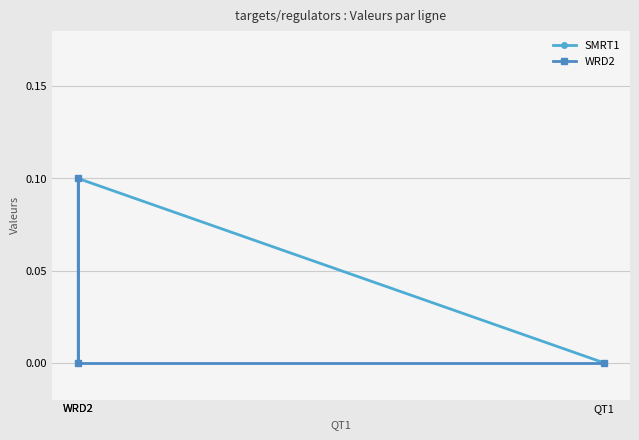

True or false: WRD2 has a value of 0.1 at QT1.

False